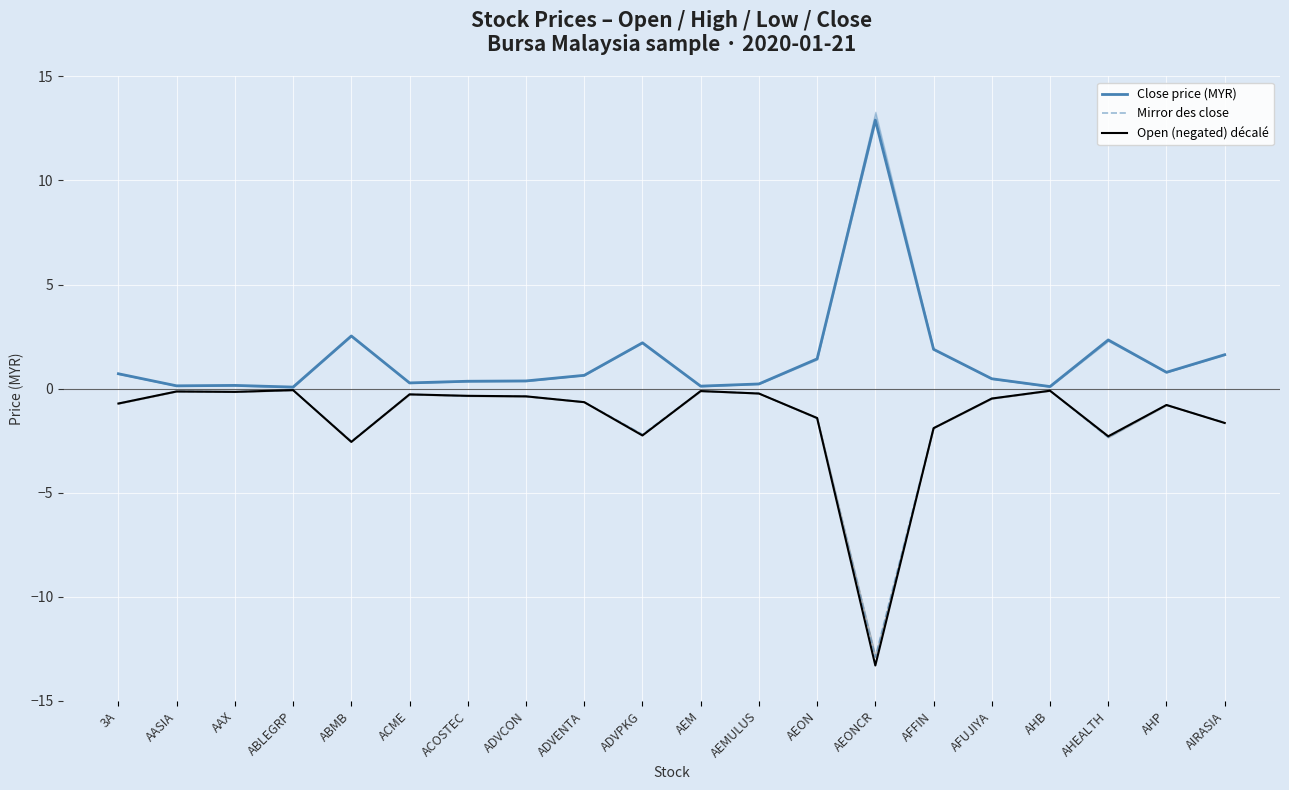

At which category does Close price (MYR) reach its first local valley?

AASIA